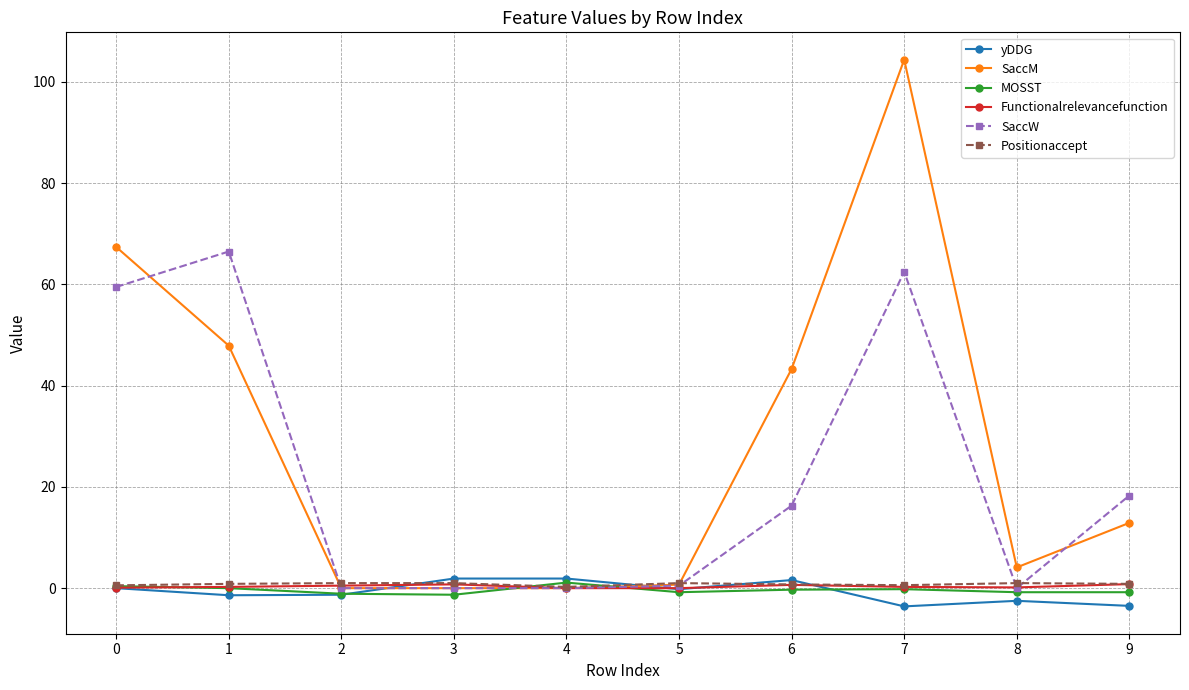

True or false: MOSST has a value of -1.3 at 3.

True